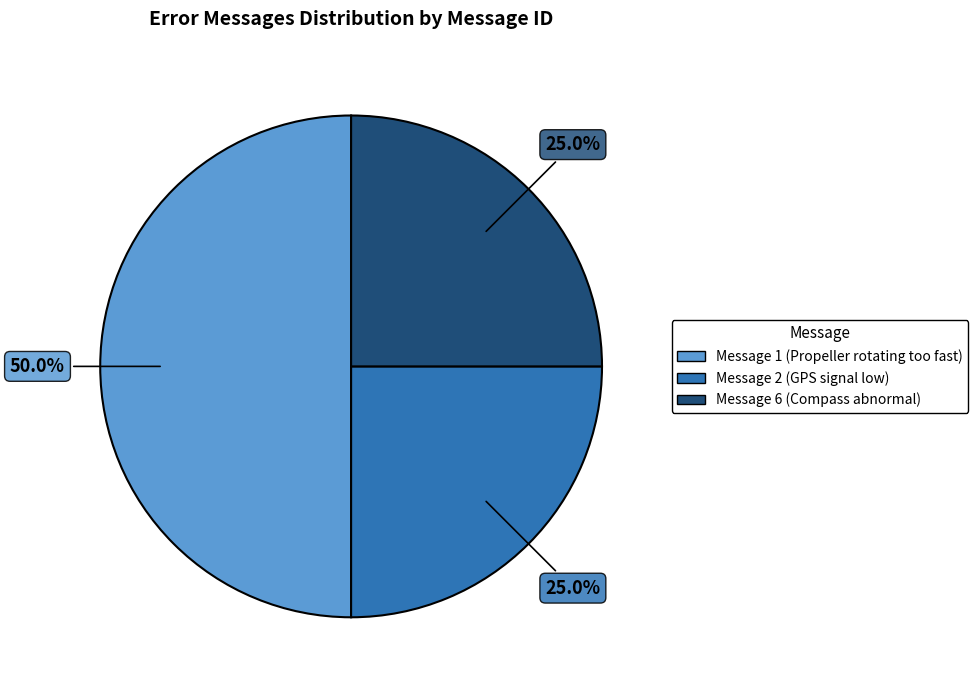

What is the ratio of the value at Message 2 (GPS signal low) to the value at Message 1 (Propeller rotating too fast)?

0.5